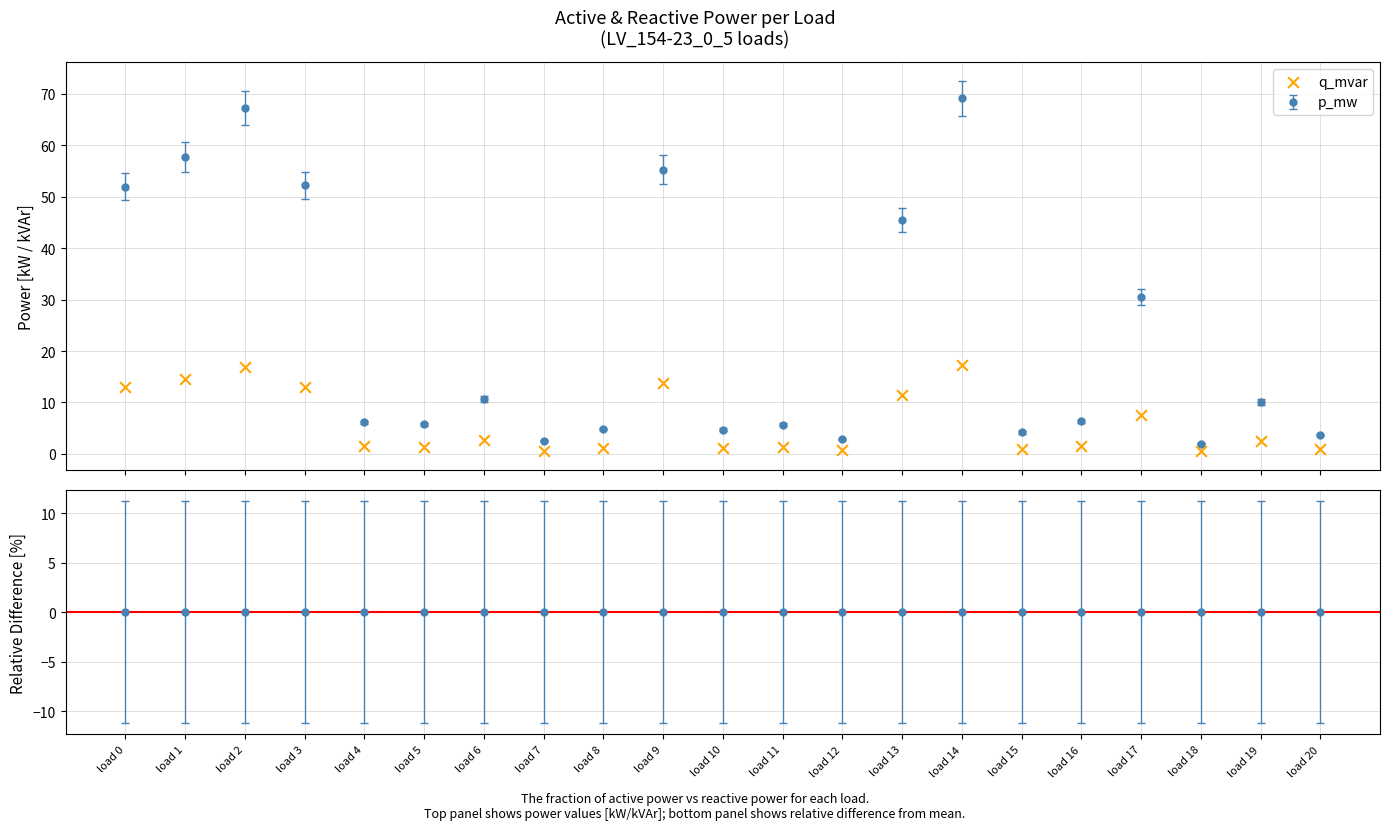

What is the change in value from load 3 to load 9?

+0.8